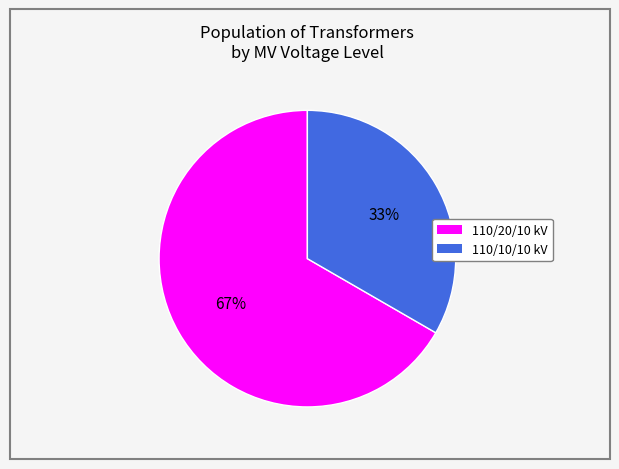

Is there any slice that represents more than half of the pie?

Yes